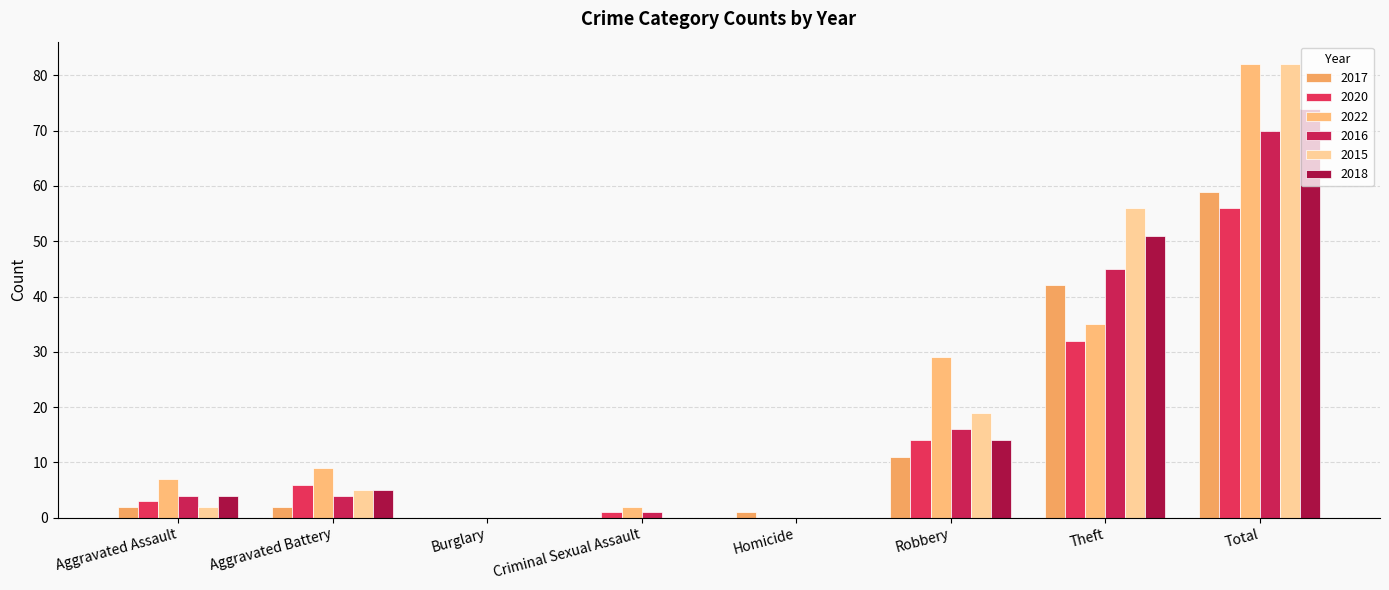

Which category has the highest value in the 2020 series?

Total